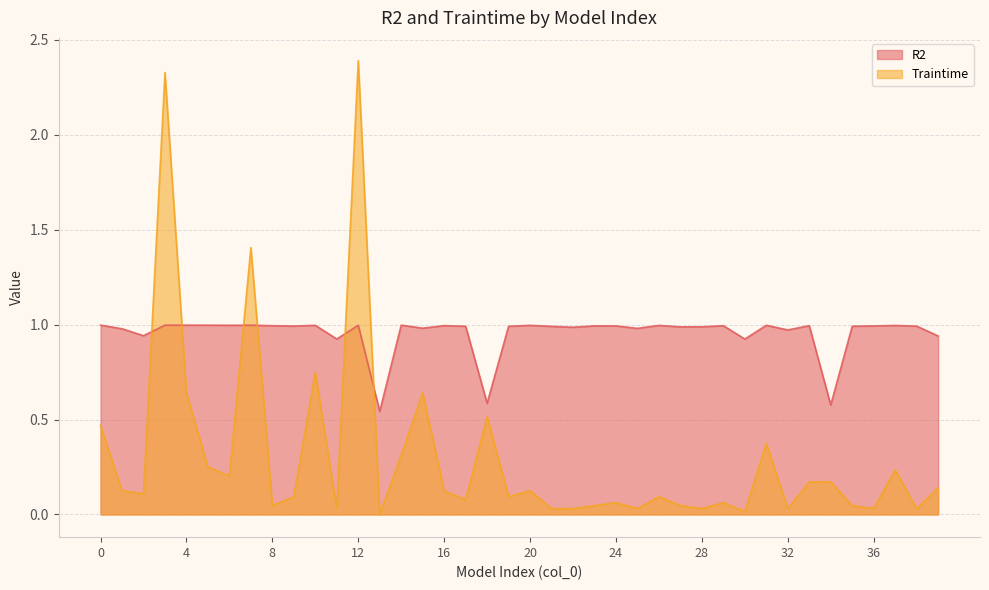

True or false: R2 has a value of 1.7 at 26.

False